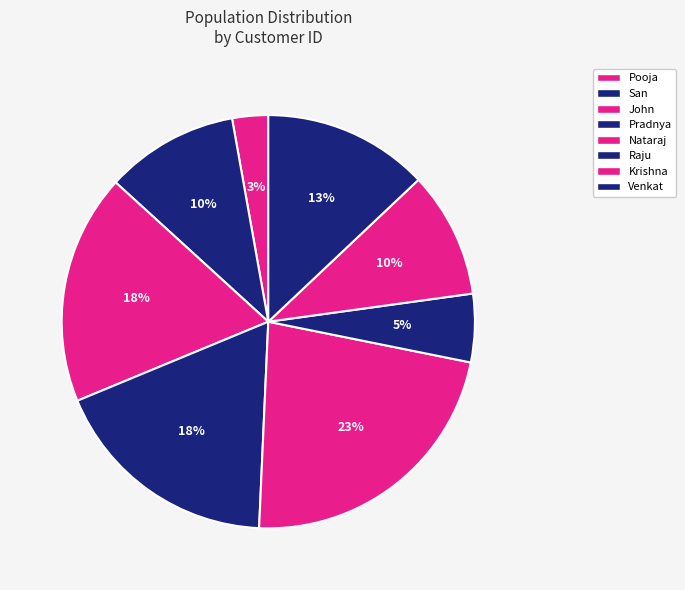

How much of the chart is everything except Venkat?

87.0%